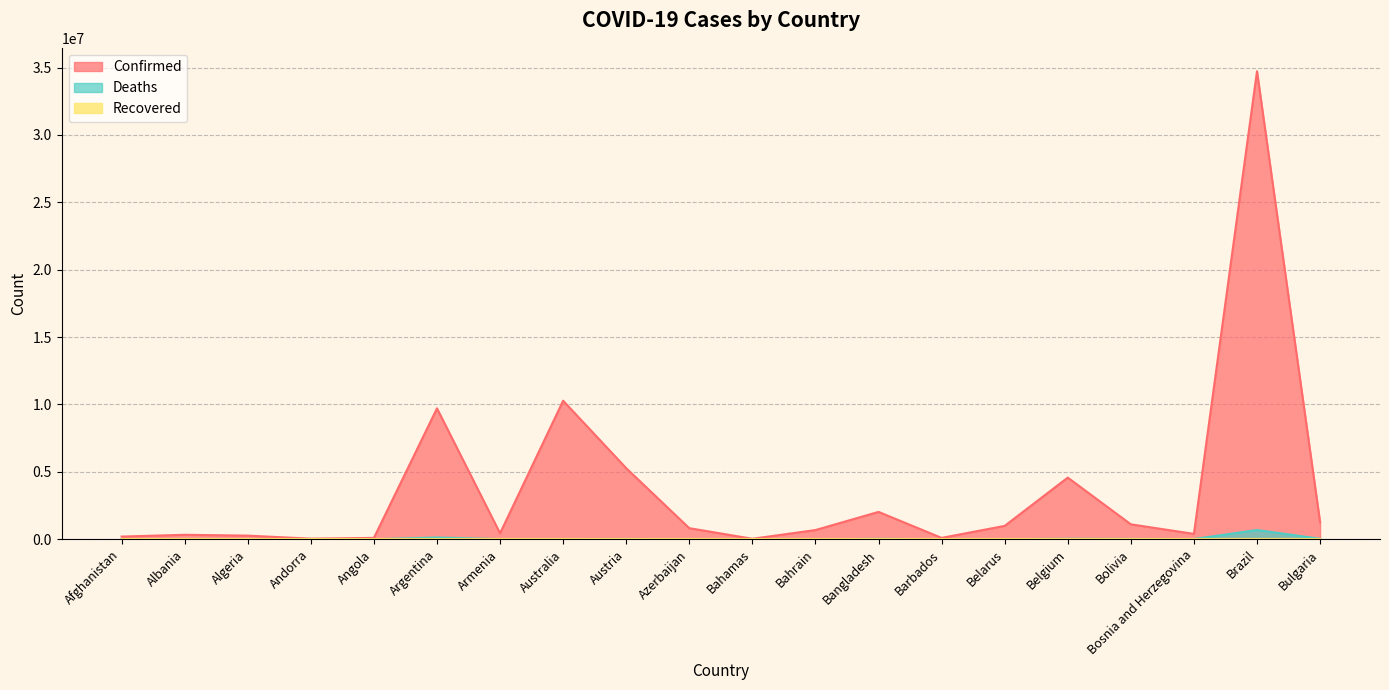

What is the label of the 5th point from the right?

Belgium